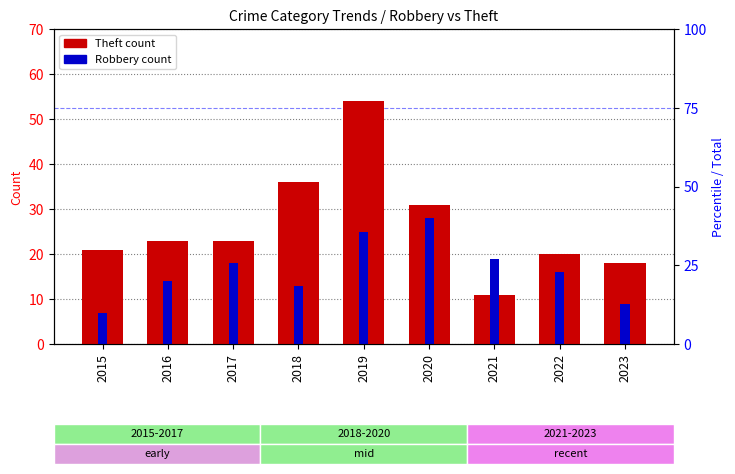

What is the difference between the highest and lowest values at 2016?

9